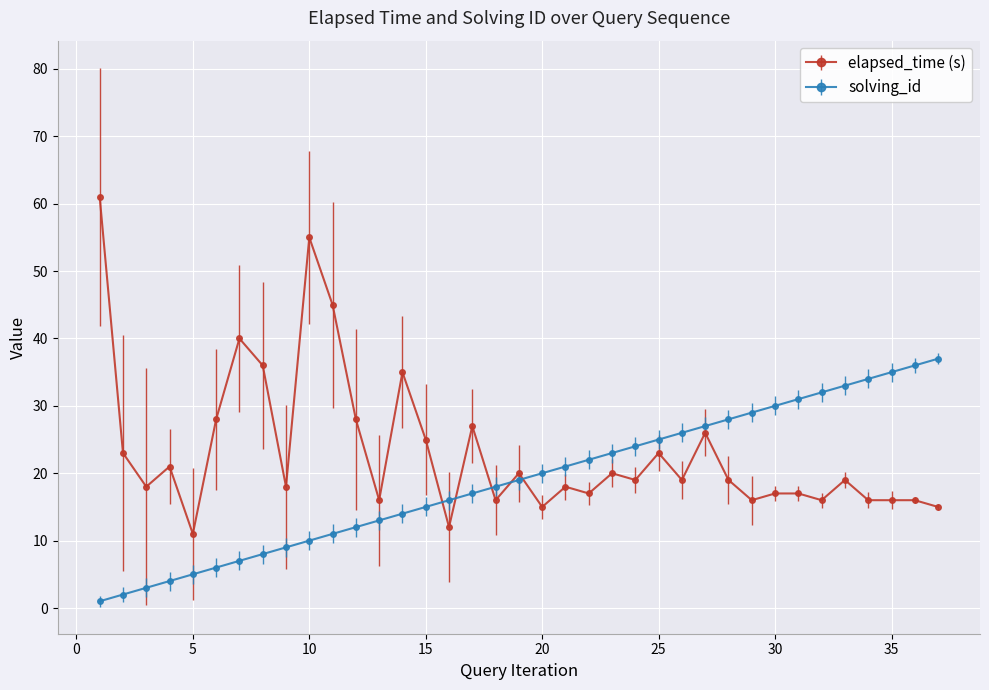

List the series in order of their peak value, lowest first.

solving_id, elapsed_time (s)